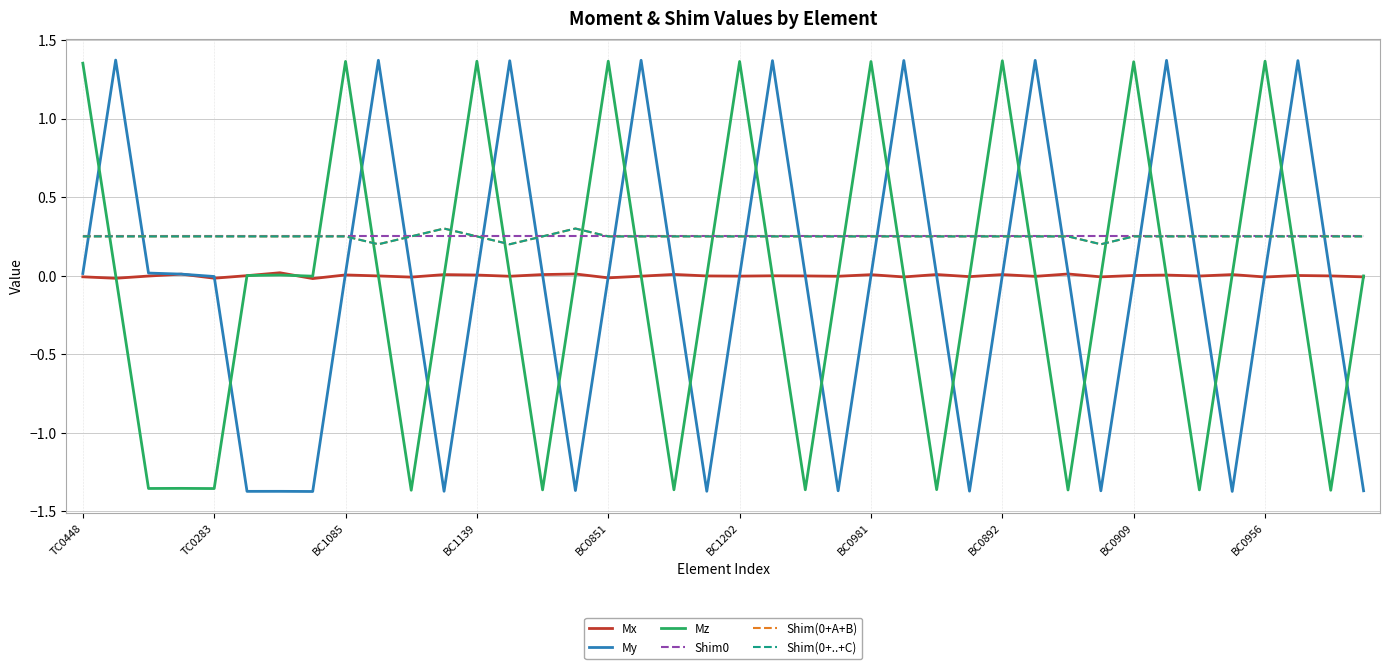

Rank the series by their maximum value, from lowest to highest.

Mx, Shim0, Shim(0+A+B), Shim(0+..+C), Mz, My